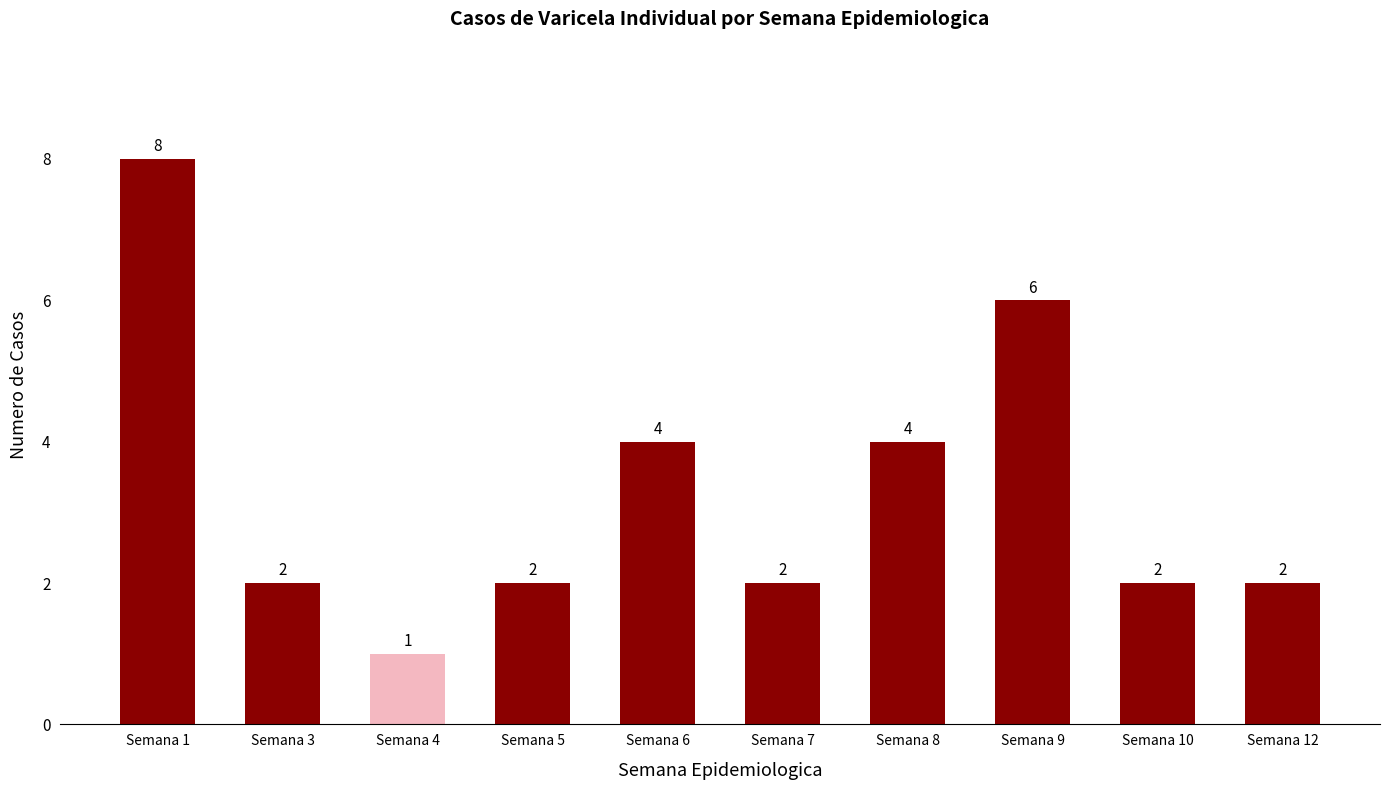

How many categories are shown in the chart?

10